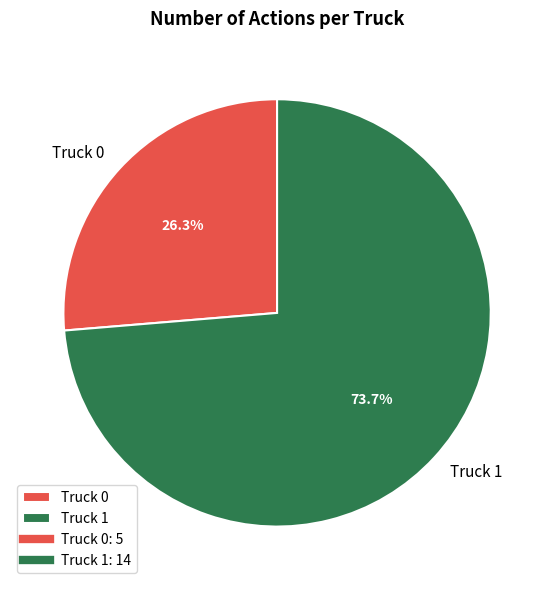

How many slices are in this pie chart?

2